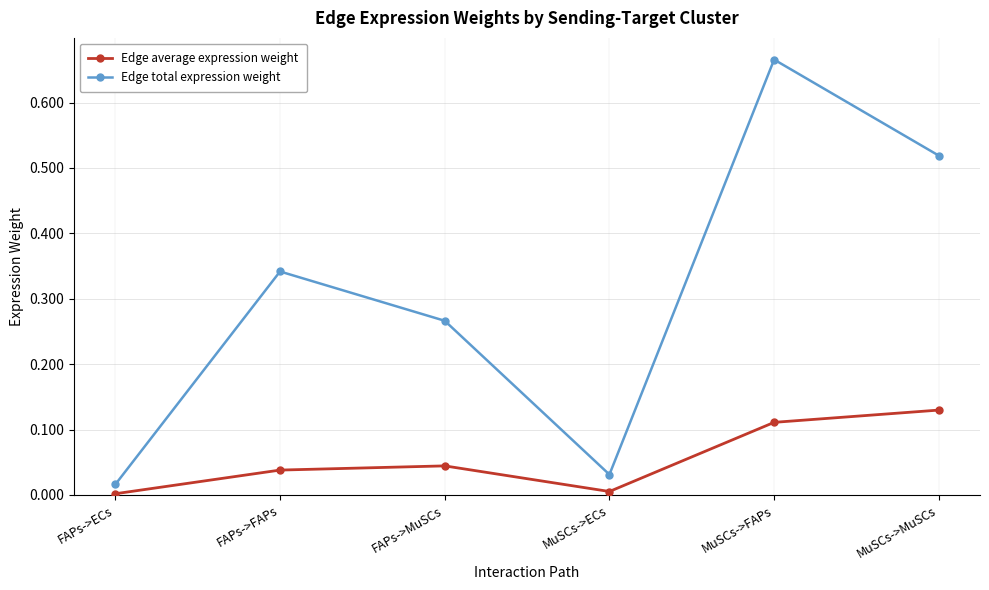

List the series in order of their overall mean, lowest first.

Edge average expression weight, Edge total expression weight